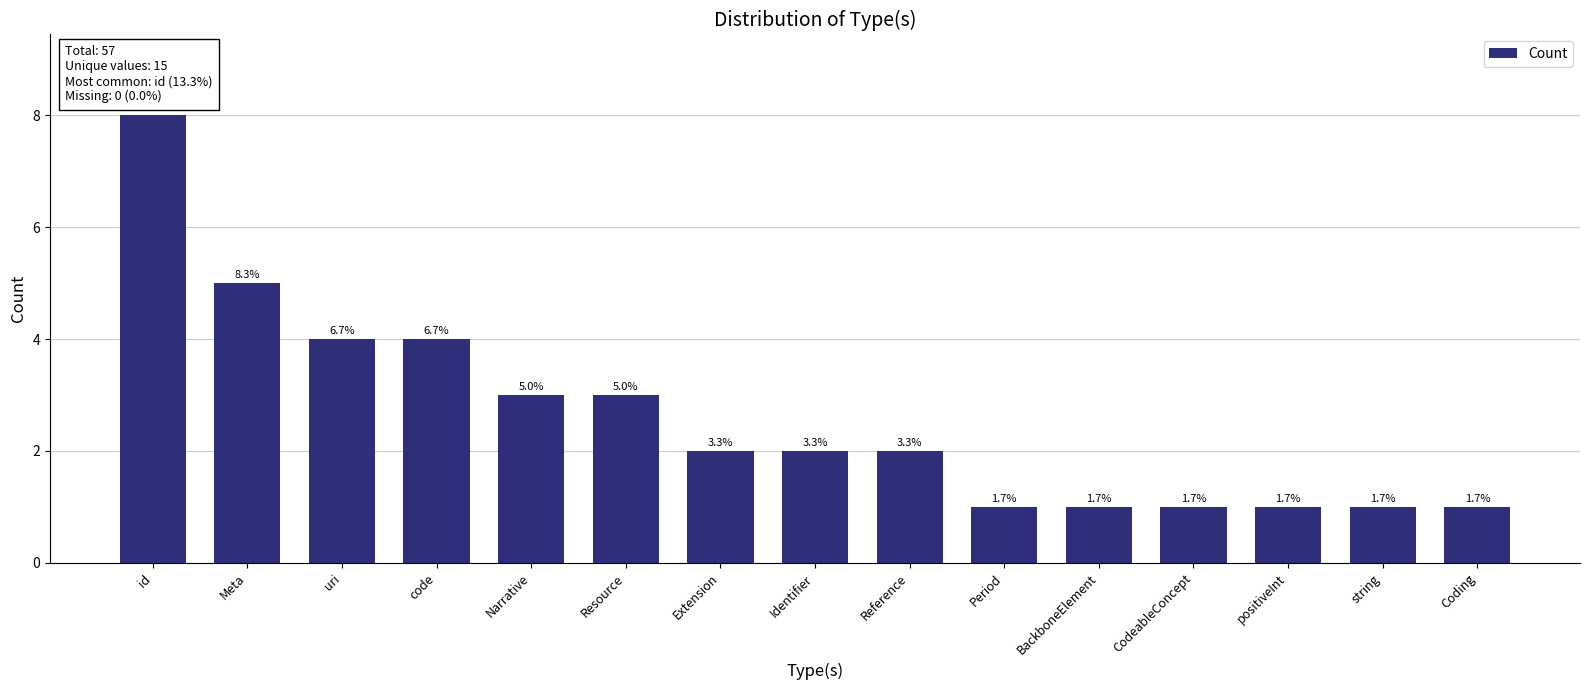

What is the difference between the values at CodeableConcept and id?

7